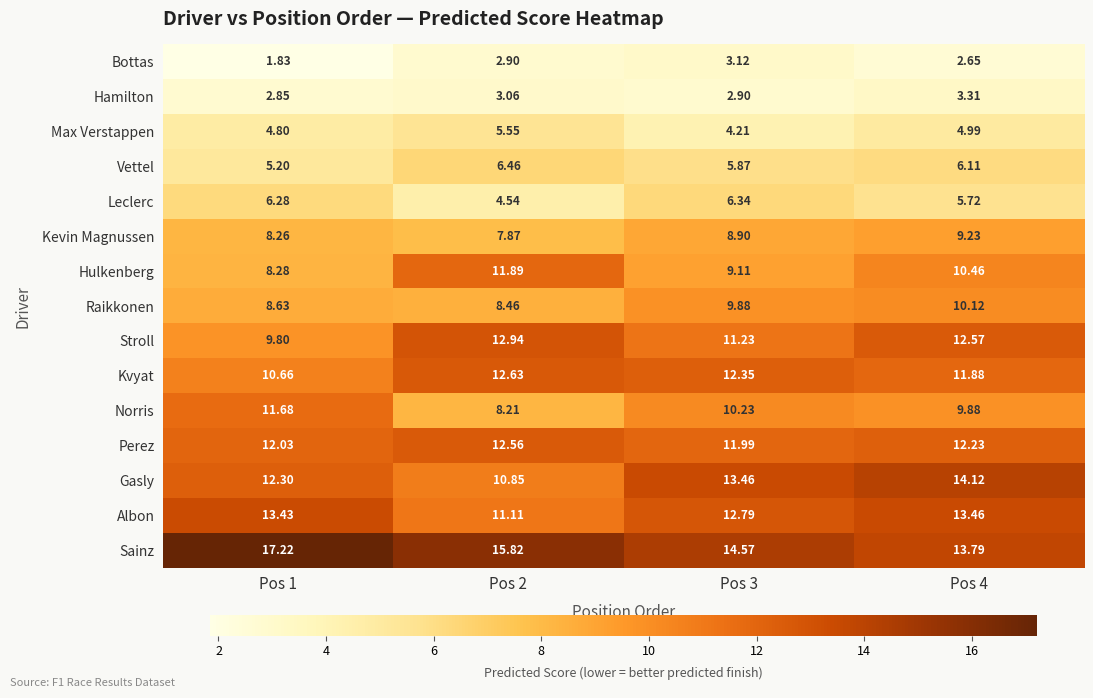

What is the total value across all series at Pos 4?

140.5